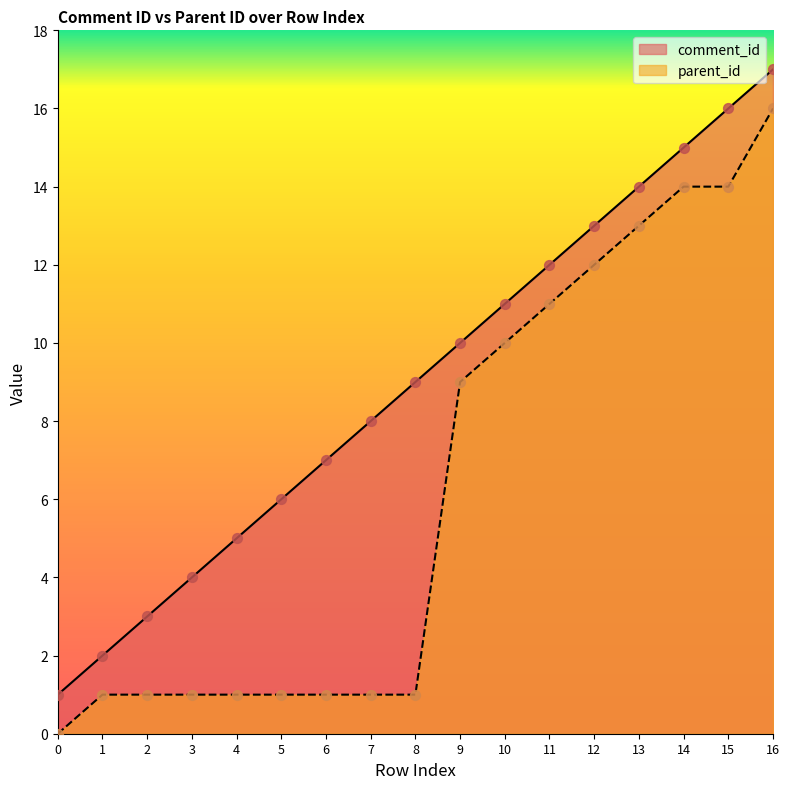

At how many categories does at least one series exceed 2?

15